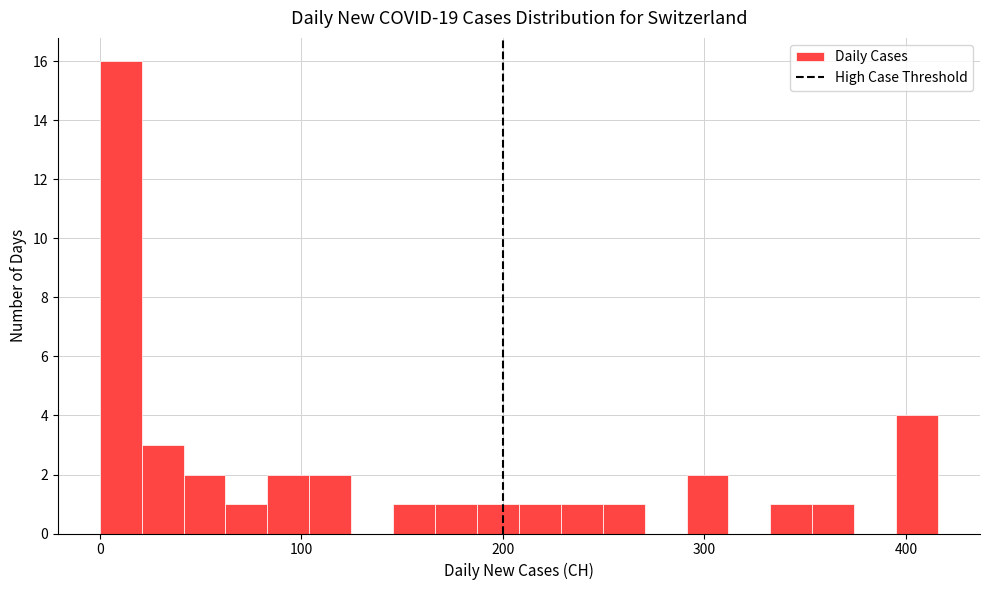

Around what value on the x-axis is the tallest bar? Give the approximate position of its centre, as read against the axis.

10